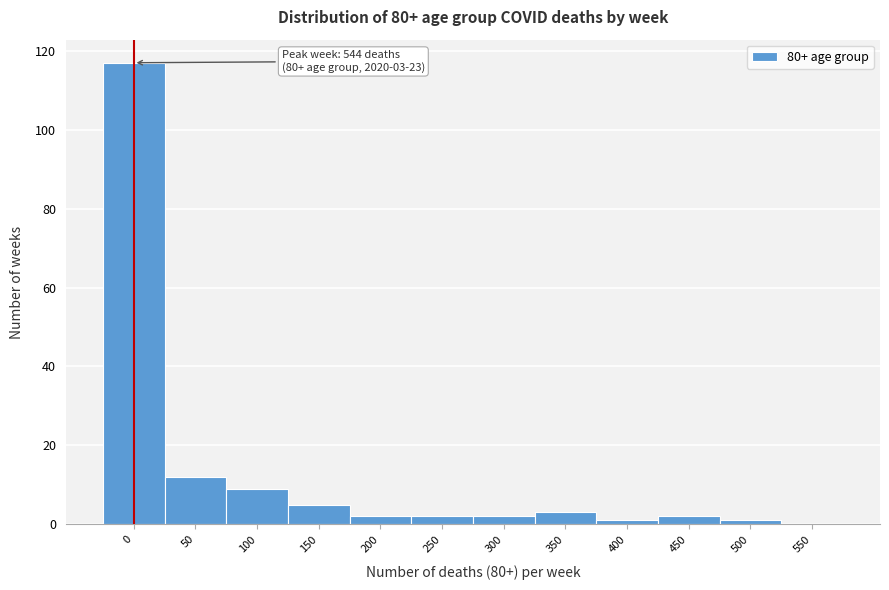

Reading left to right, list all the values displayed in this chart.

0=117	50=12	100=9	150=5	200=2	250=2	300=2	350=3	400=1	450=2	500=1	550=0